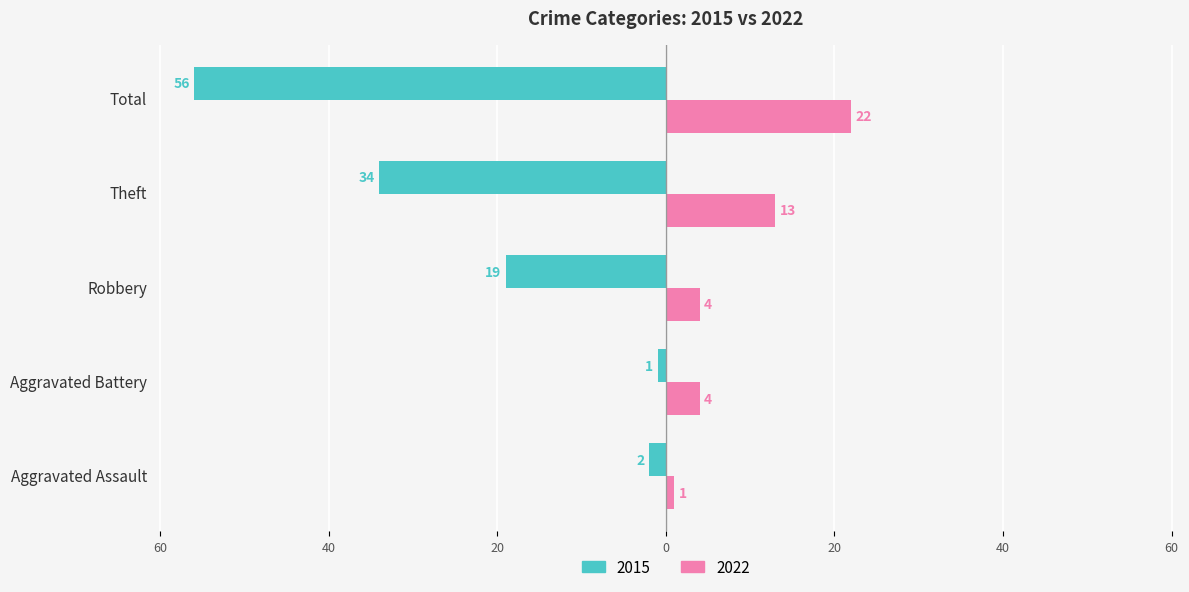

Which label corresponds to the largest value in the chart?

Total